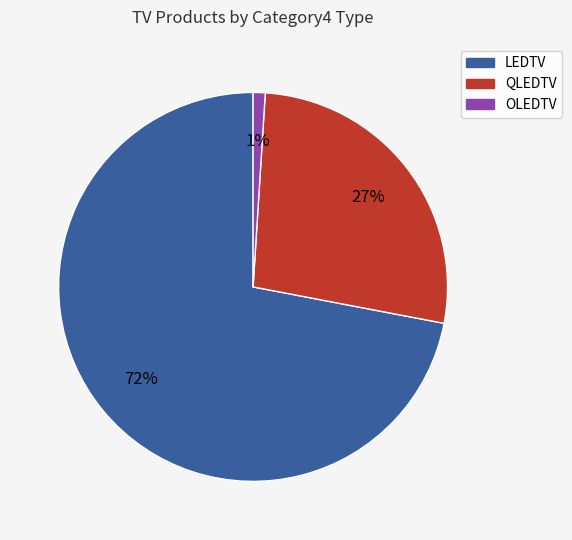

To the nearest percent, what is the average slice percentage?

33%